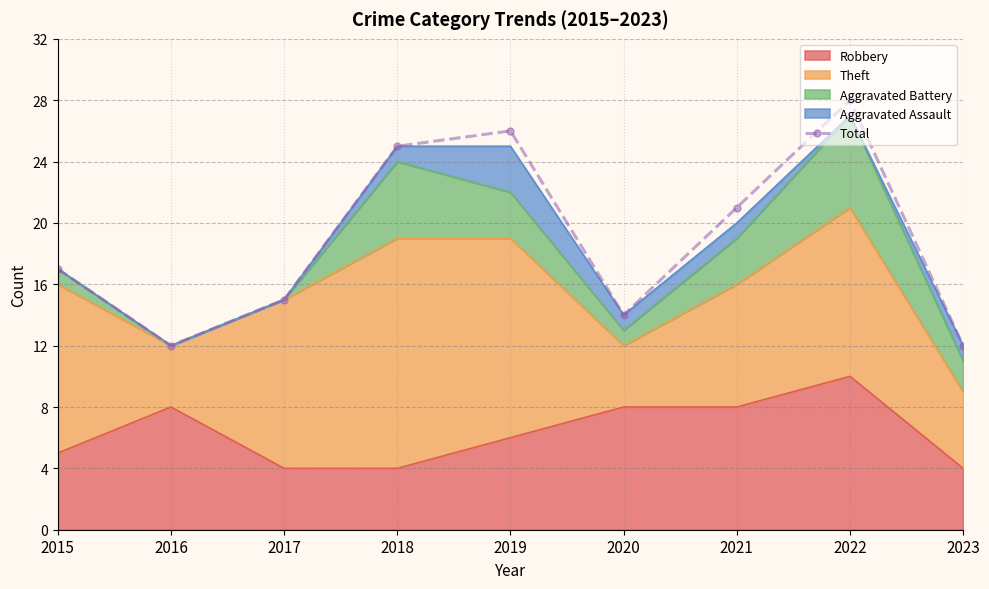

The chart shows a value of 12 at 2016. True or false?

True